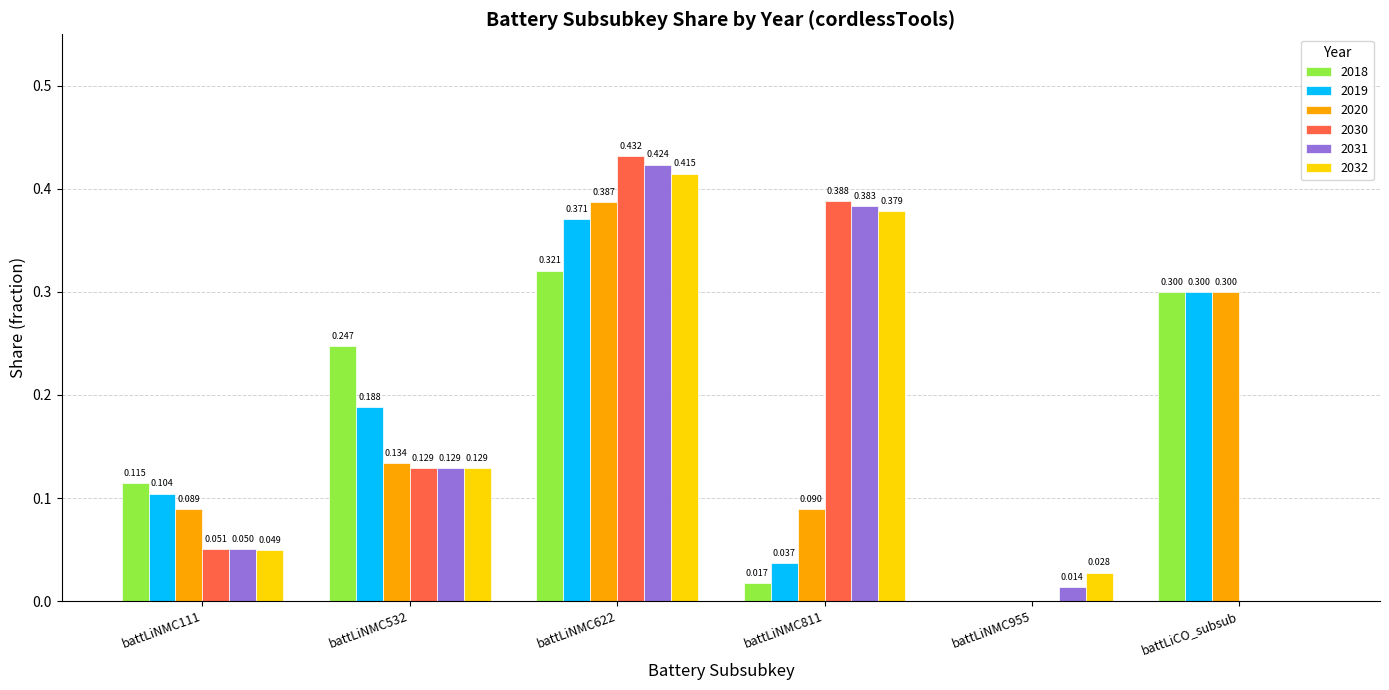

Where is 2032 nearest to the value 0?

battLiCO_subsub